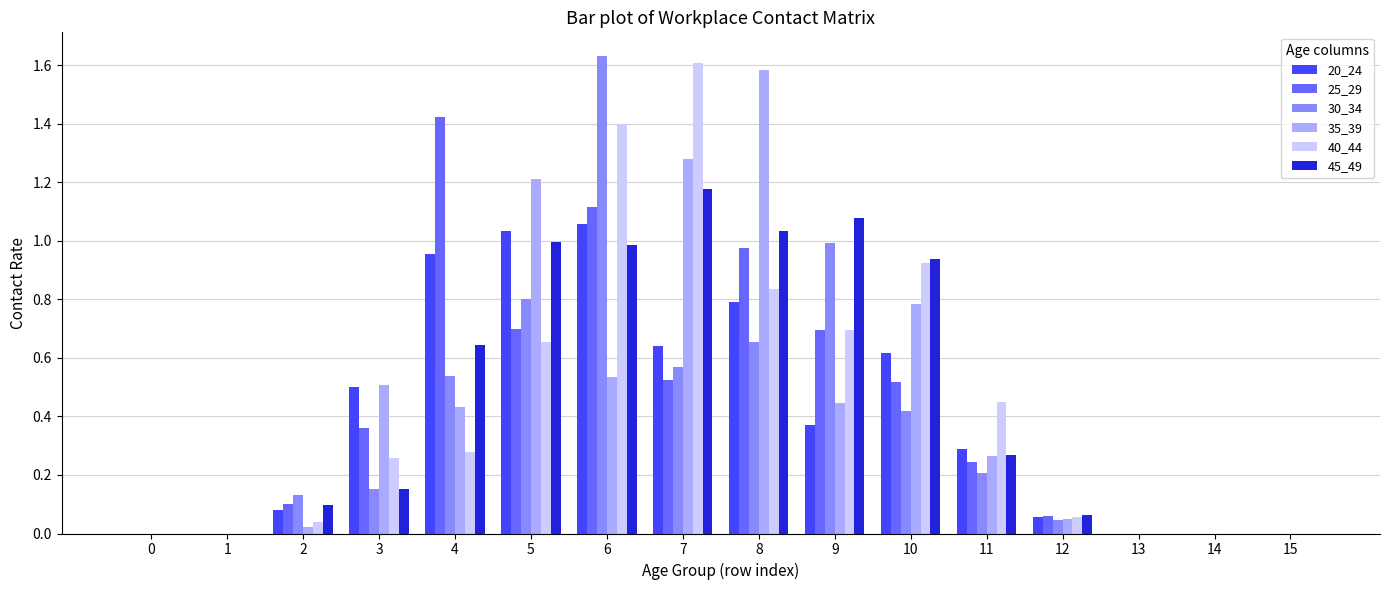

Which series has the largest total across all categories?

45_49